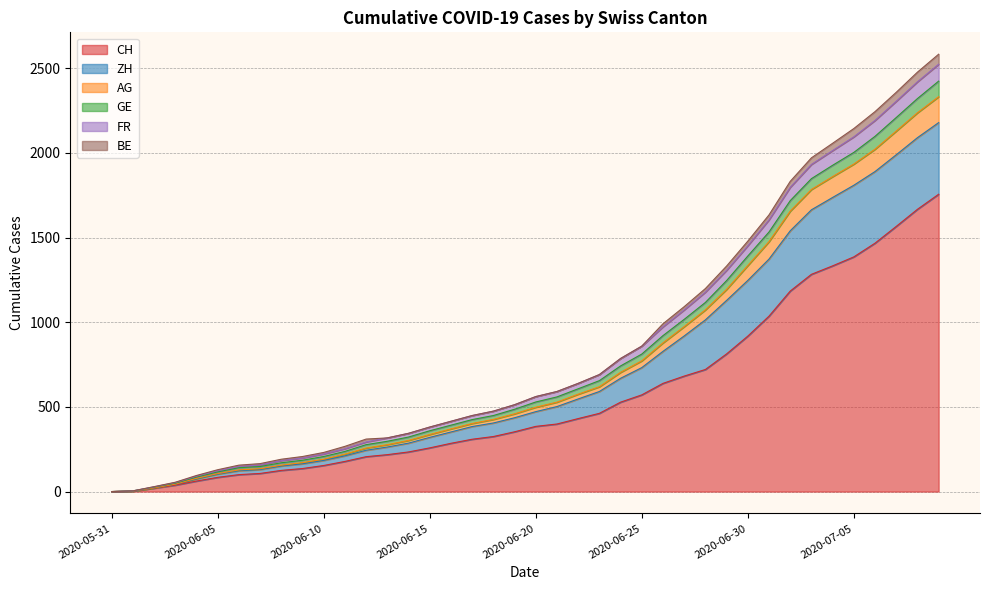

How many categories are shown in the chart?

40